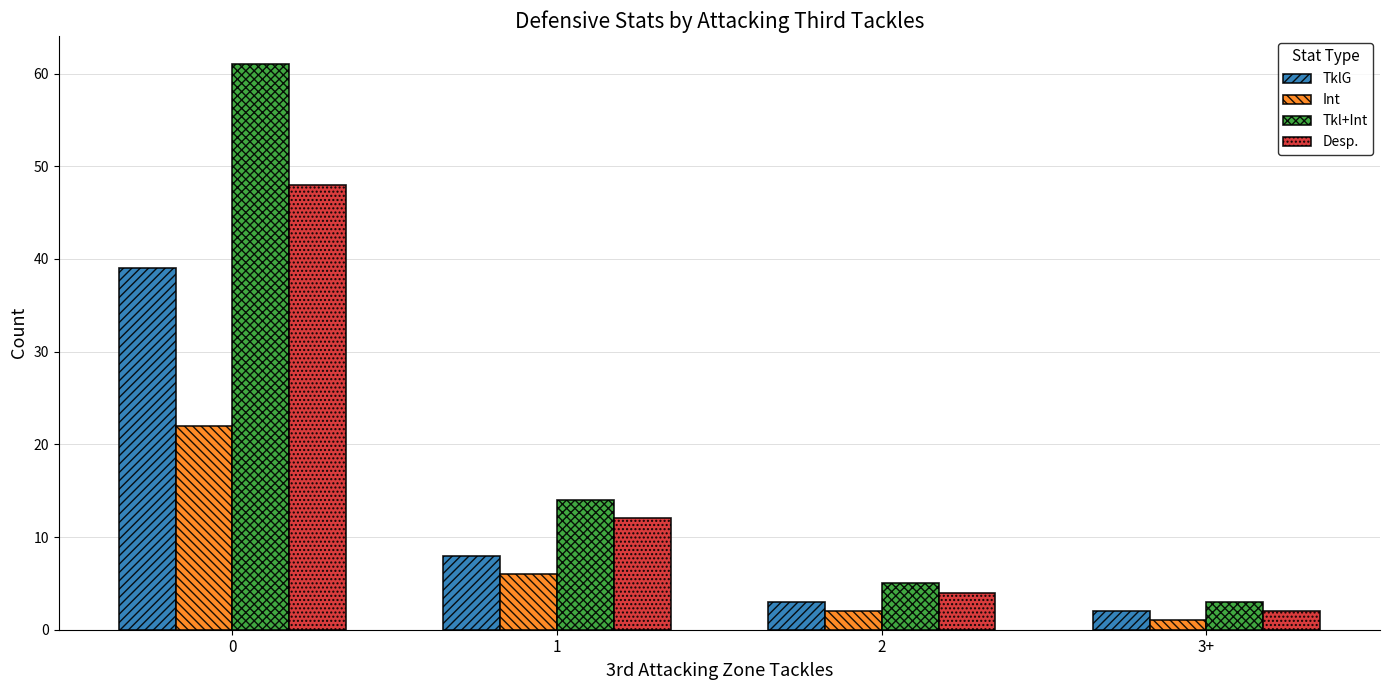

Between 0 and 1, which series saw the biggest shift?

Tkl+Int